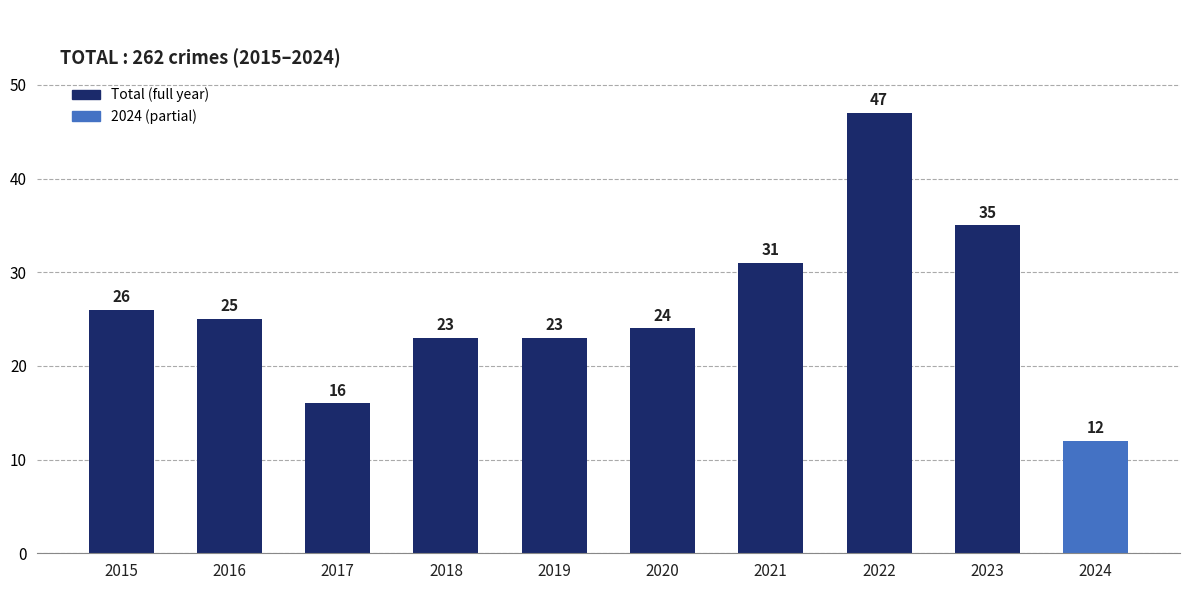

Are the bars grouped side by side (vs. stacked)?

No